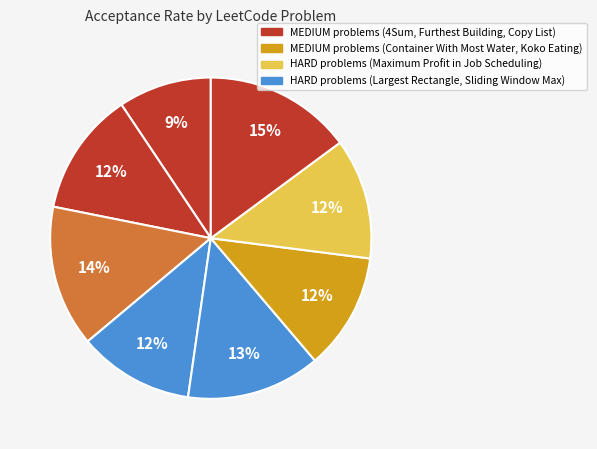

Count the number of slices in the pie.

8